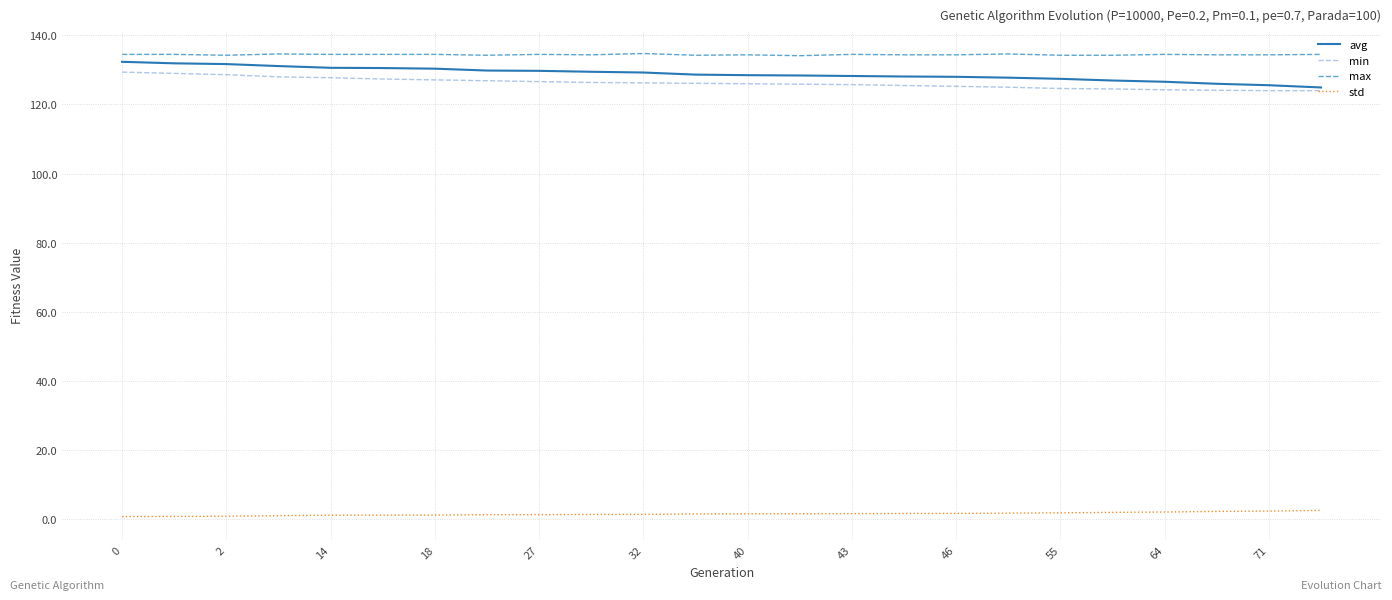

True or false: min and std cross at least once.

False